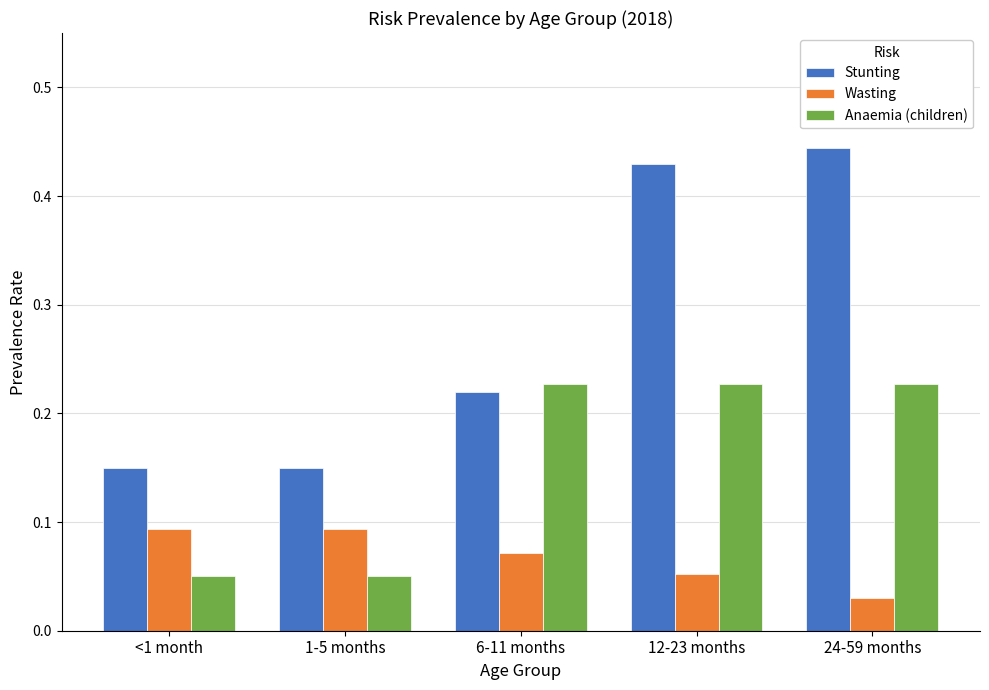

Which series changed the most between 1-5 months and 12-23 months?

Stunting